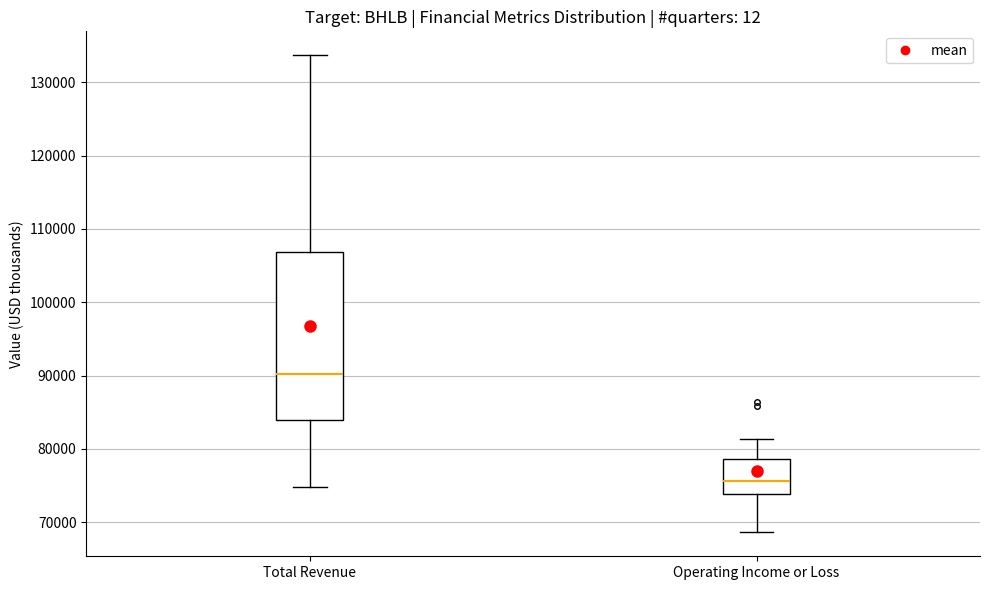

Which box is the tallest, from its lower edge to its upper edge?

Total Revenue